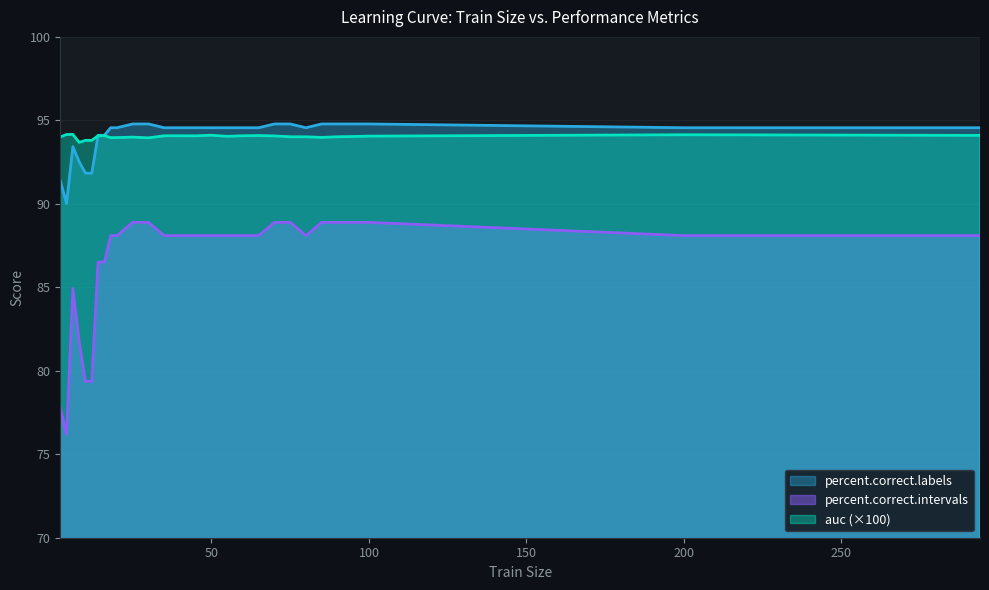

What is the sum of the percent.correct.labels values at 75 and 100?

189.6